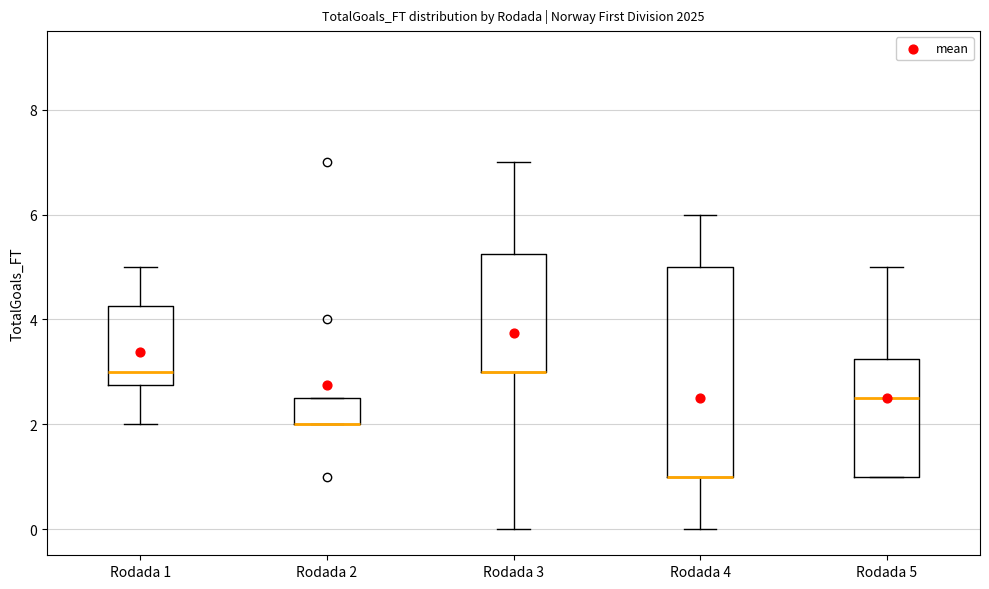

Reading left to right, read every box against the y-axis: the position of its median line, the range the box covers, and the ends of its whiskers. The values are not printed on the chart, so give them approximately, as read against the axis.

Rodada 1: median 3.0, box 2.8 to 4.2, whiskers 2.0 to 5.0
Rodada 2: median 2.0 (drawn on the box's lower edge), box 2.0 to 2.6, whiskers 2.0 to 2.6
Rodada 3: median 3.0 (drawn on the box's lower edge), box 3.0 to 5.2, whiskers 0.0 to 7.0
Rodada 4: median 1.0 (drawn on the box's lower edge), box 1.0 to 5.0, whiskers 0.0 to 6.0
Rodada 5: median 2.6, box 1.0 to 3.2, whiskers 1.0 to 5.0